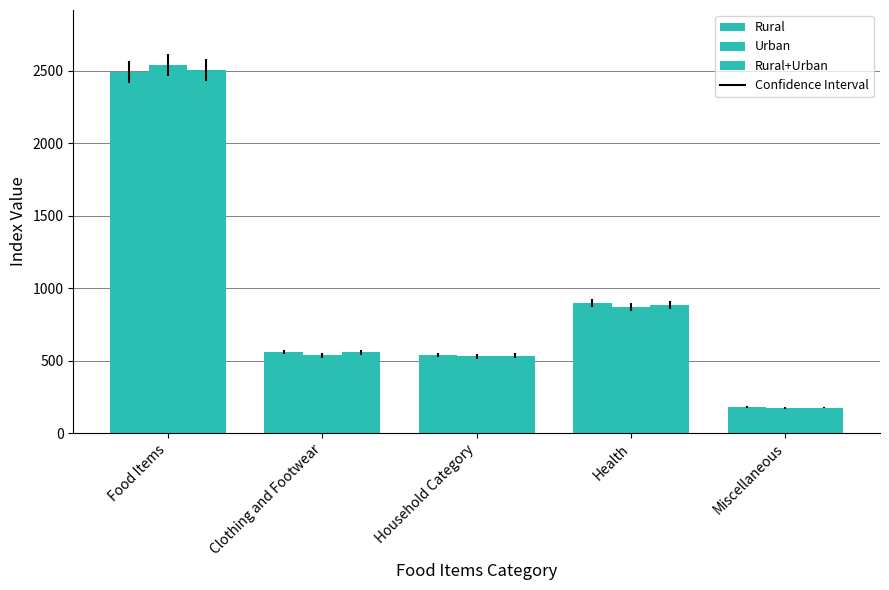

Read the Rural+Urban value at Health.

884.0